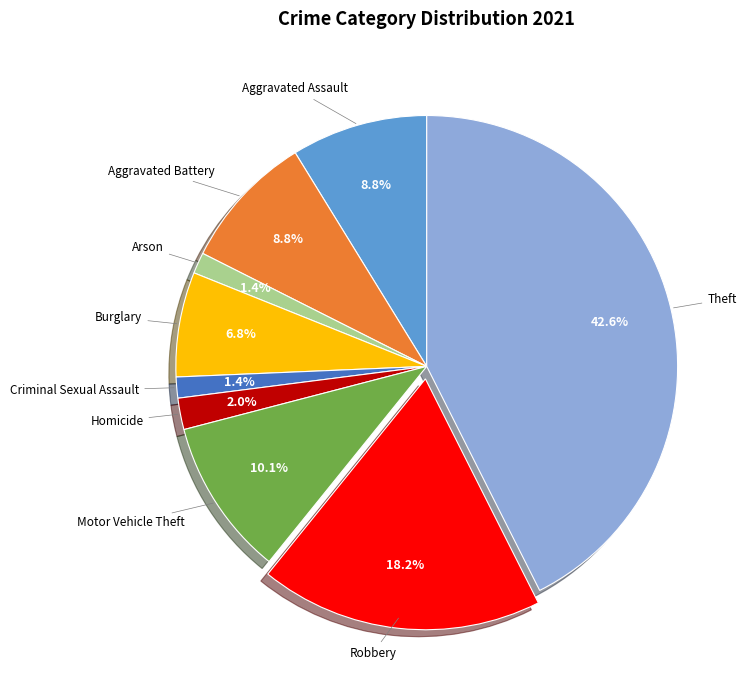

Does any single category account for the majority?

No